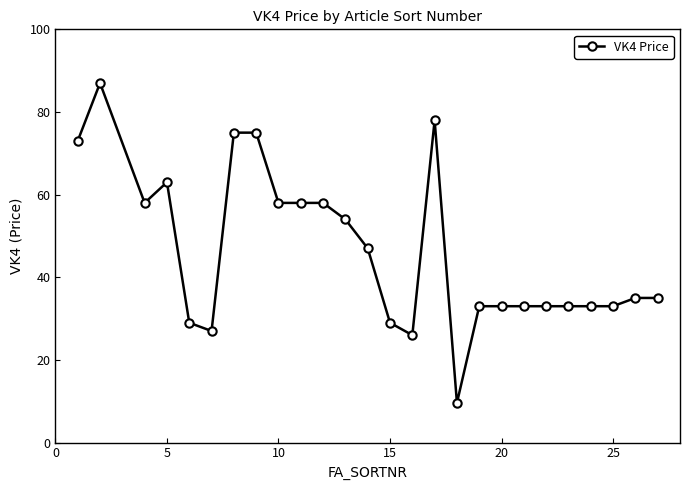

What is the greatest value displayed?

87.0